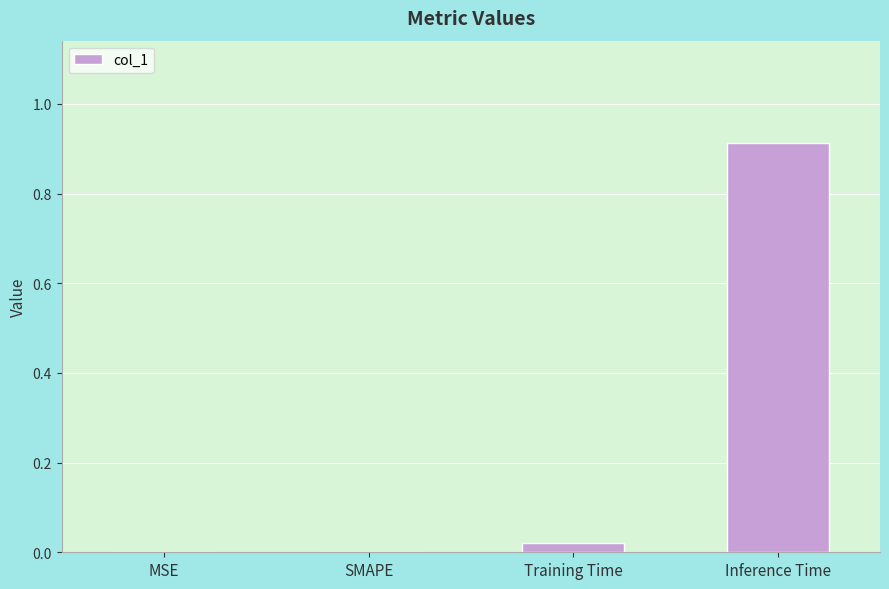

Does the chart contain stacked bars?

No